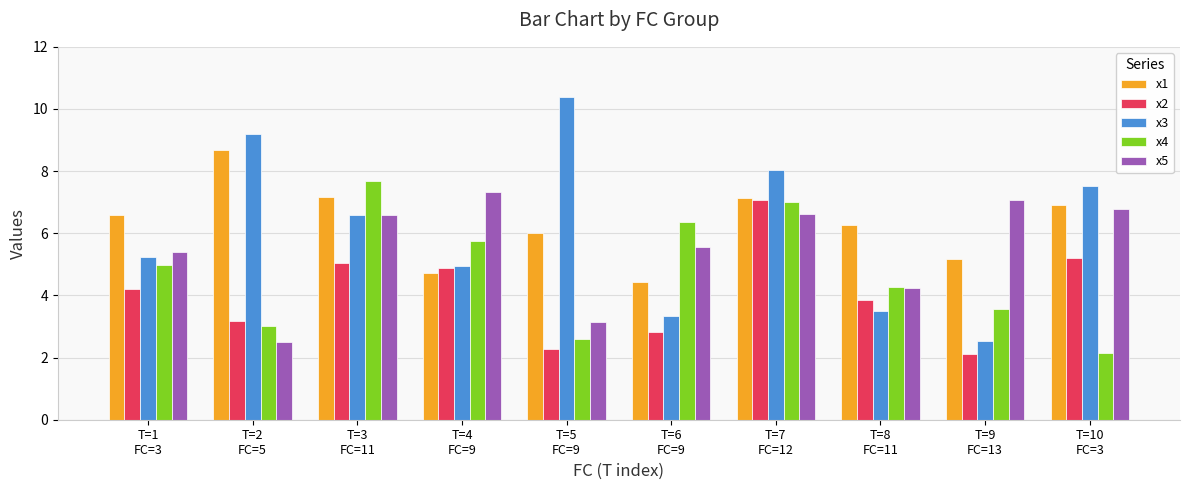

What is the average value of the x5 series?

5.5